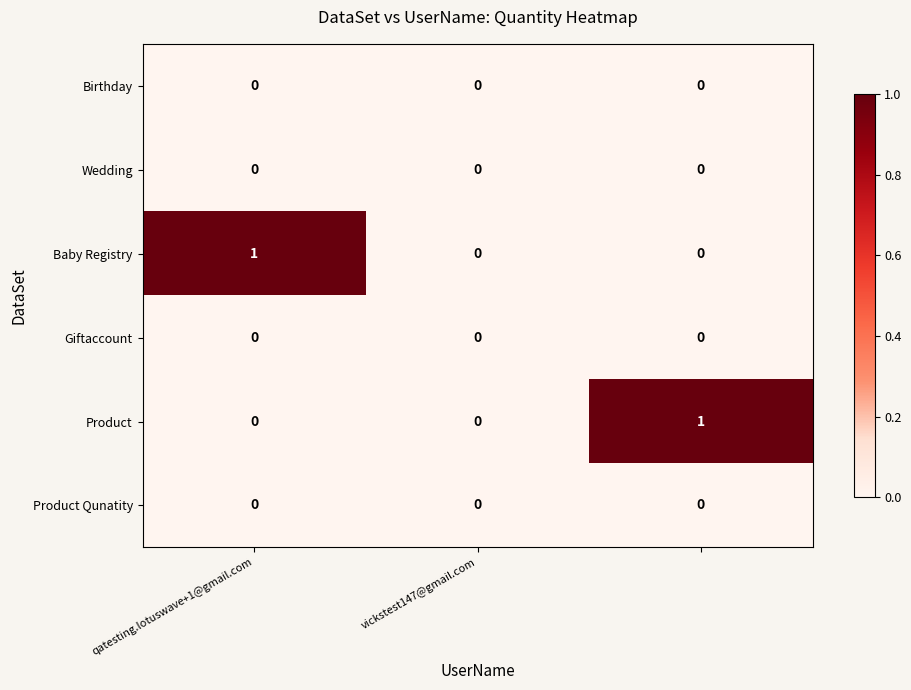

Reading left to right, what are all the values shown in this chart?

Birthday: 0	0	0
Wedding: 0	0	0
Baby Registry: 1	0	0
Giftaccount: 0	0	0
Product: 0	0	1
Product Qunatity: 0	0	0